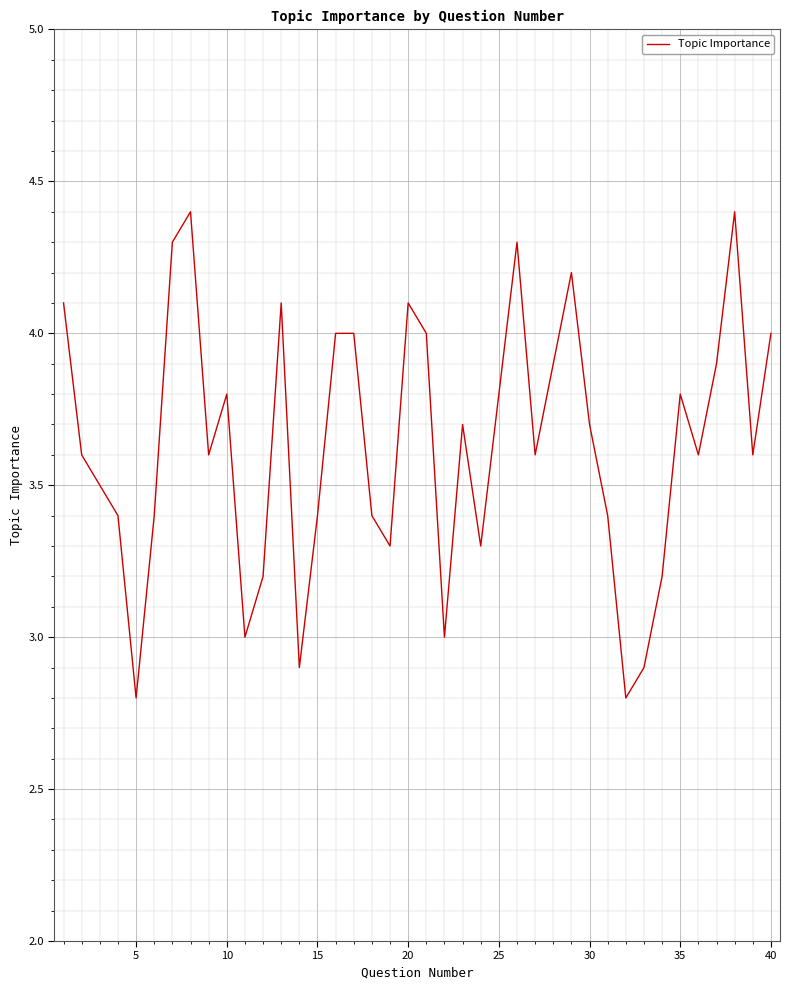

What is the maximum value shown in the chart?

4.4